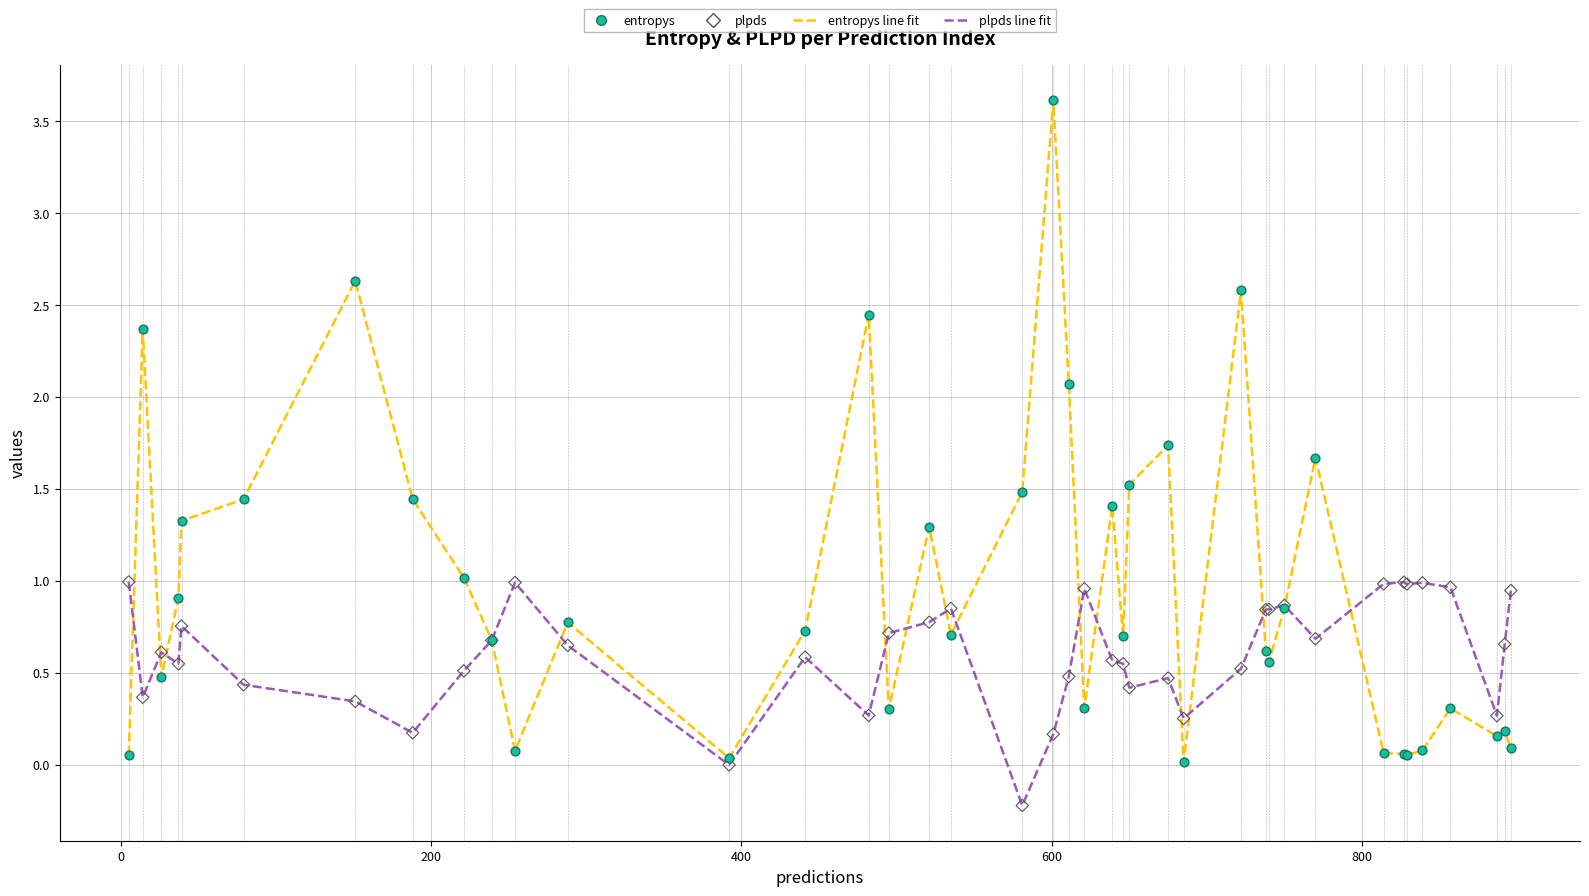

What is the maximum value shown in the chart?

3.6